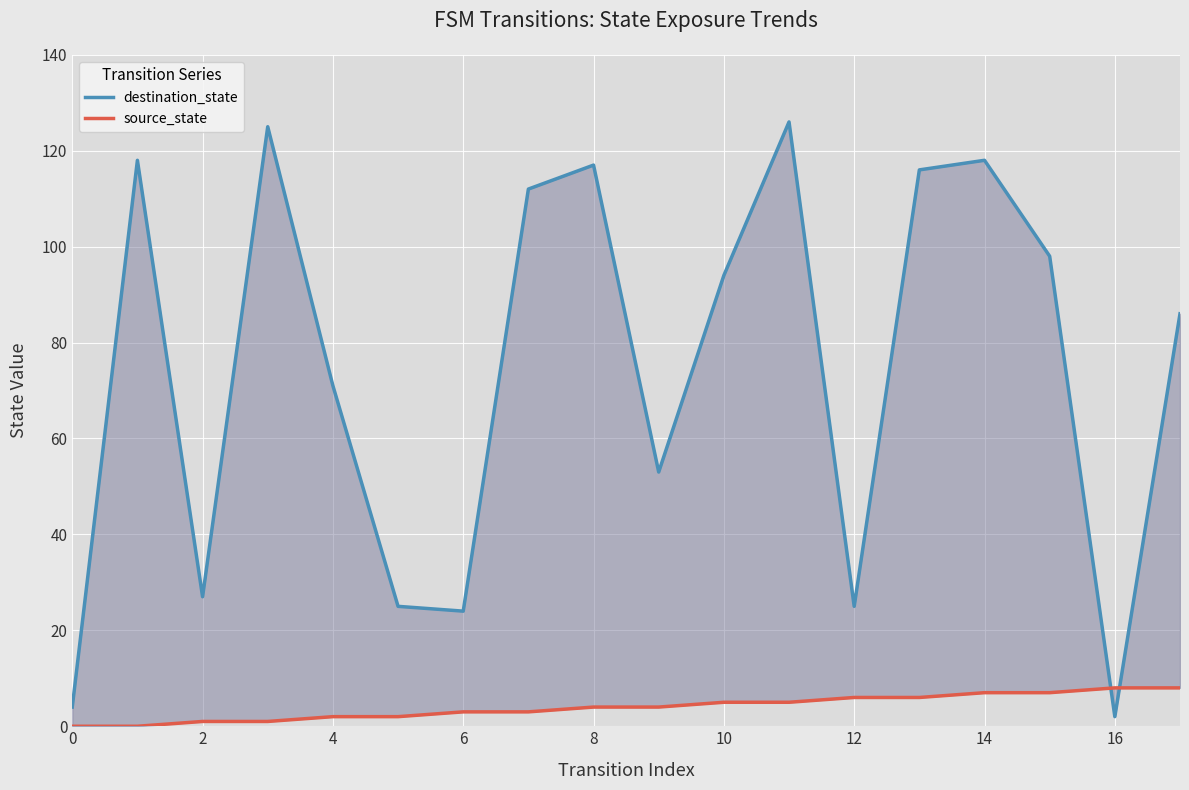

True or false: destination_state has more than 2 points higher than both neighbors.

True